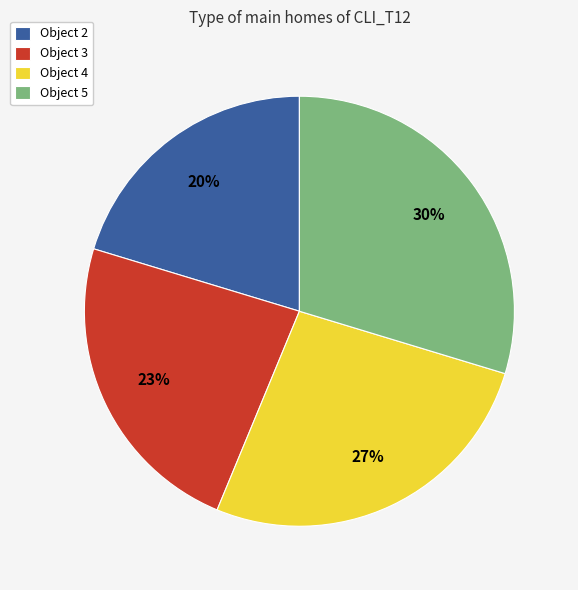

Which slice is the smallest?

Object 2